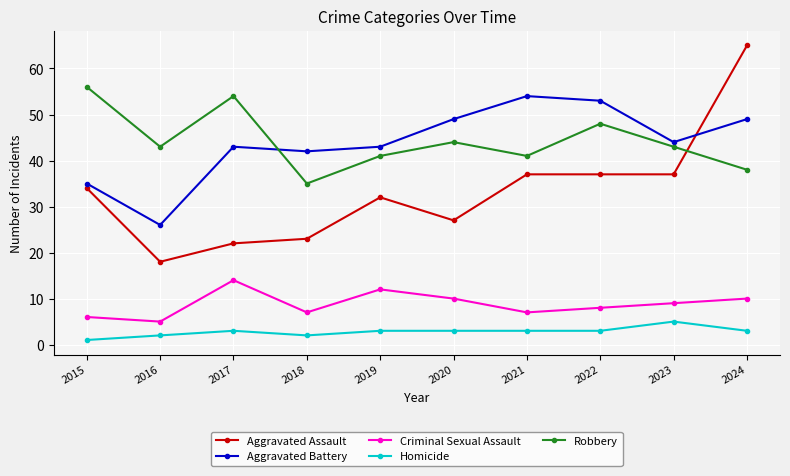

Which series changed the most between 2016 and 2017?

Aggravated Battery